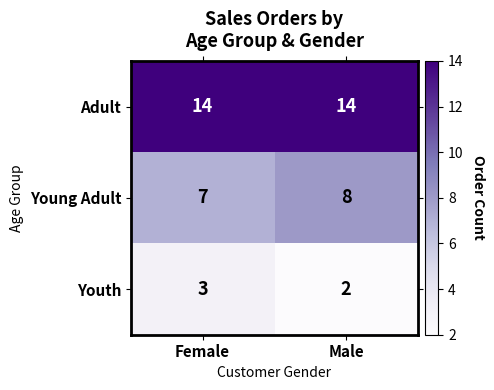

True or false: Young Adult has a value of 8 at Male.

True